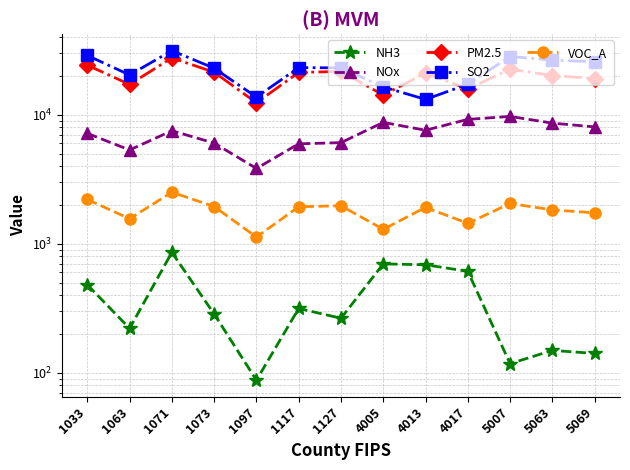

Which series has the largest range (max minus min)?

SO2